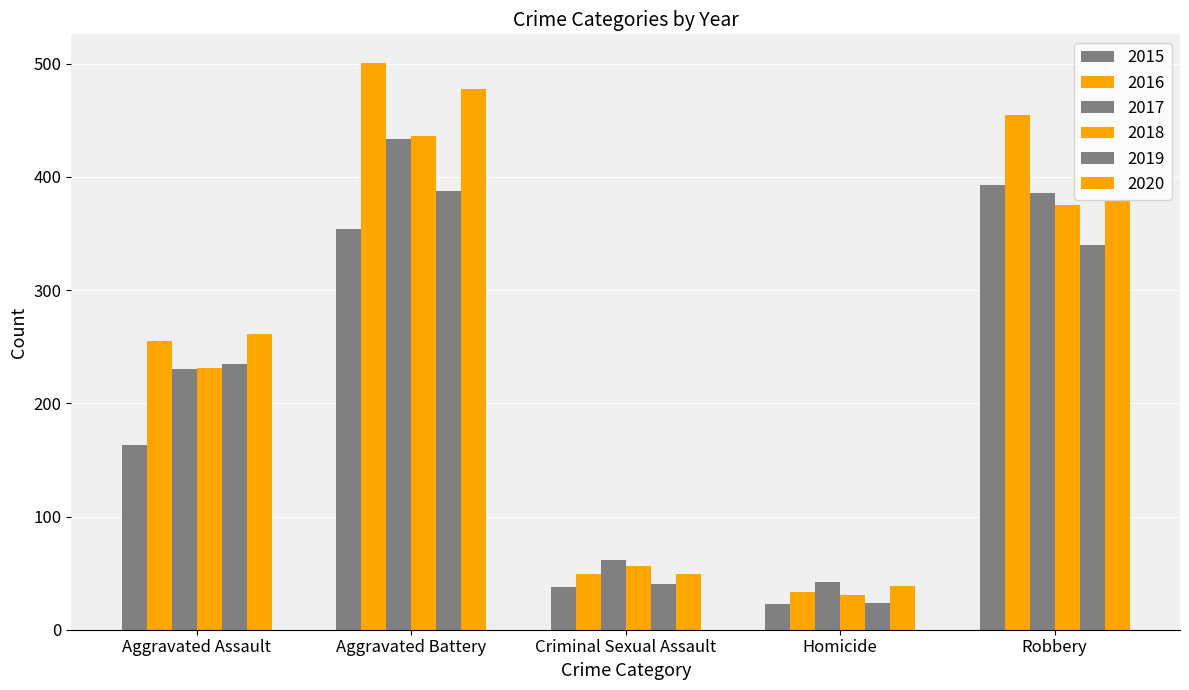

How many data points in 2020 are less than 261?

2